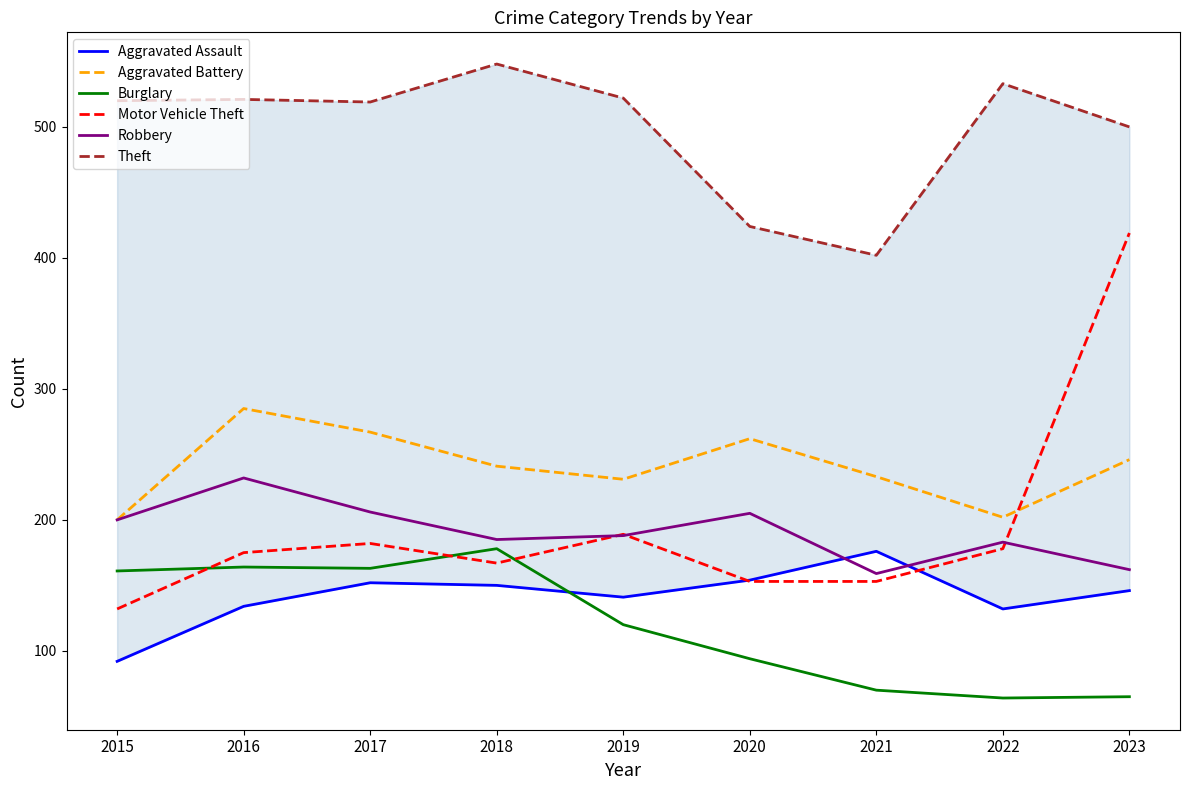

Which series has the widest spread of values?

Motor Vehicle Theft